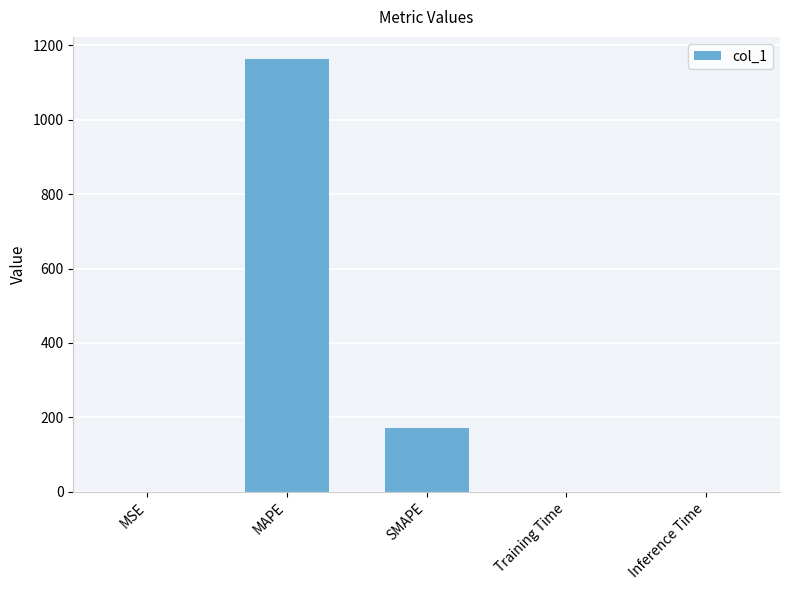

Which has a higher value, Training Time or MAPE?

MAPE